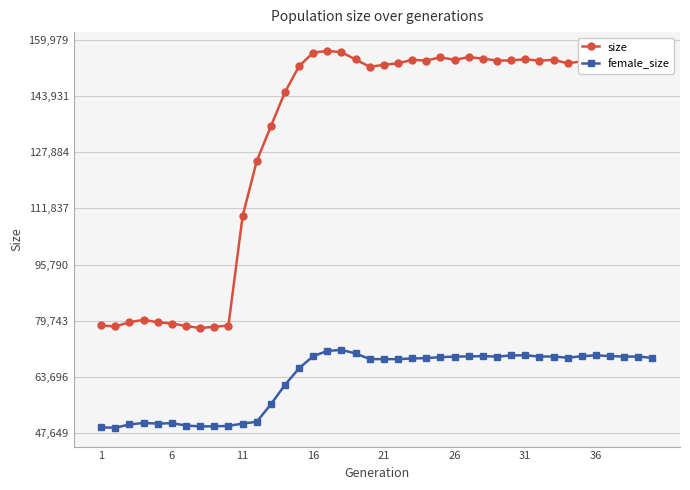

Which series has the largest range (max minus min)?

size